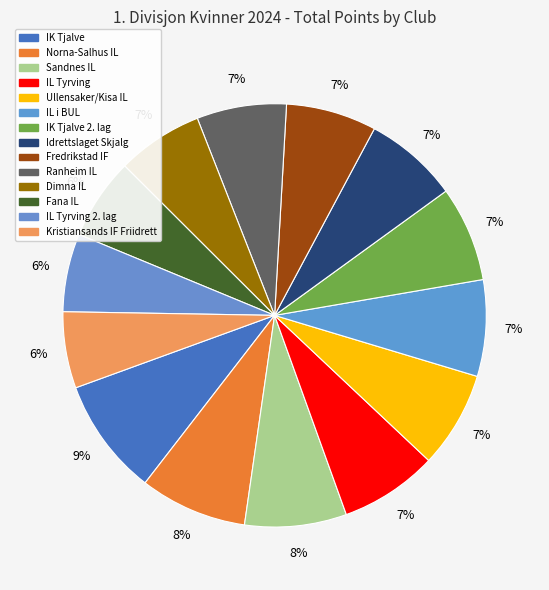

Which category has the biggest portion of the pie?

IK Tjalve